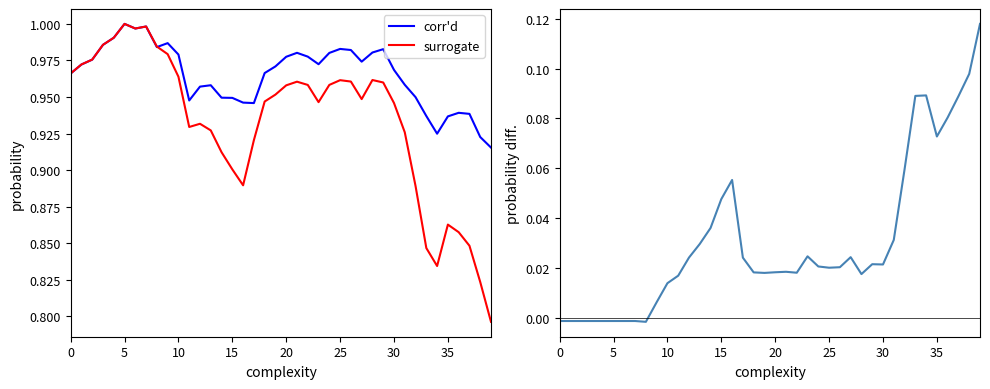

Which series changed the most between 24 and 26?

surrogate